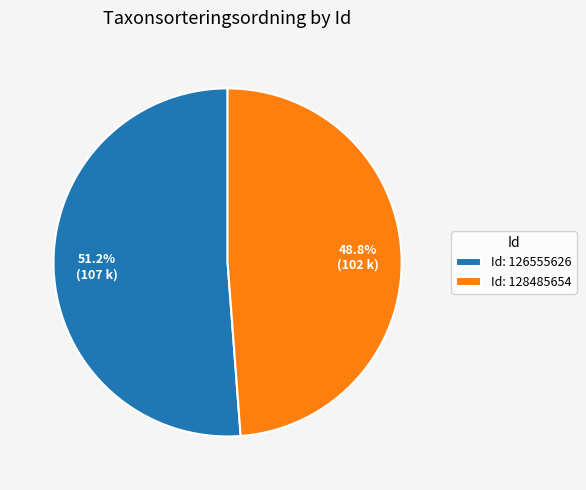

Which category has the smallest portion of the pie?

Id: 128485654